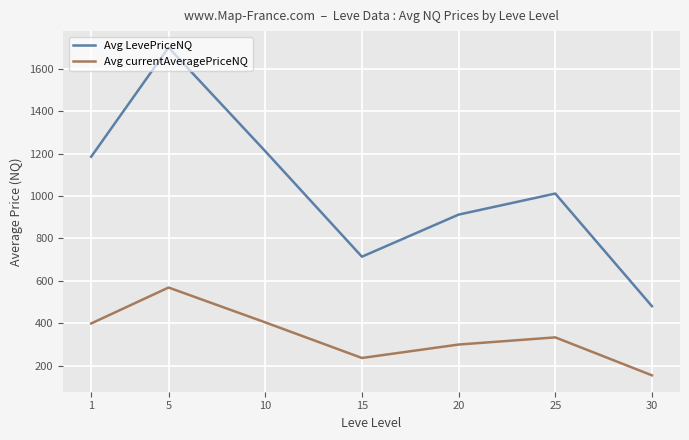

What is the approximate value of Avg currentAveragePriceNQ at 1?

398.6